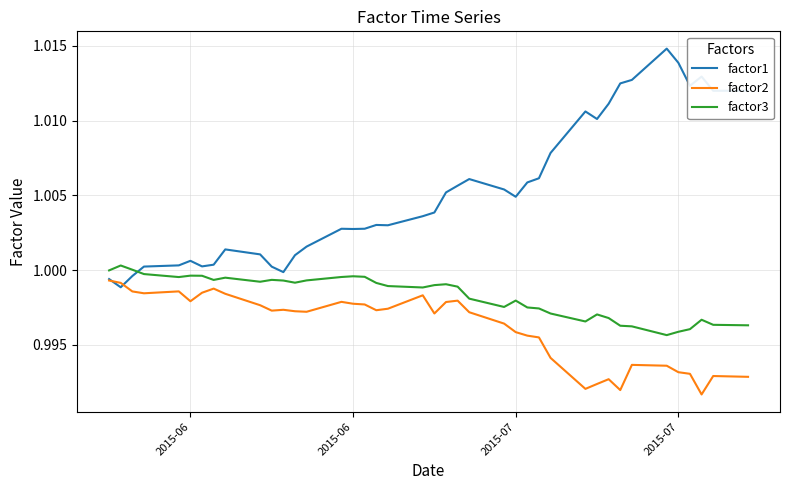

Rank the series by their average value, from lowest to highest.

factor2, factor3, factor1